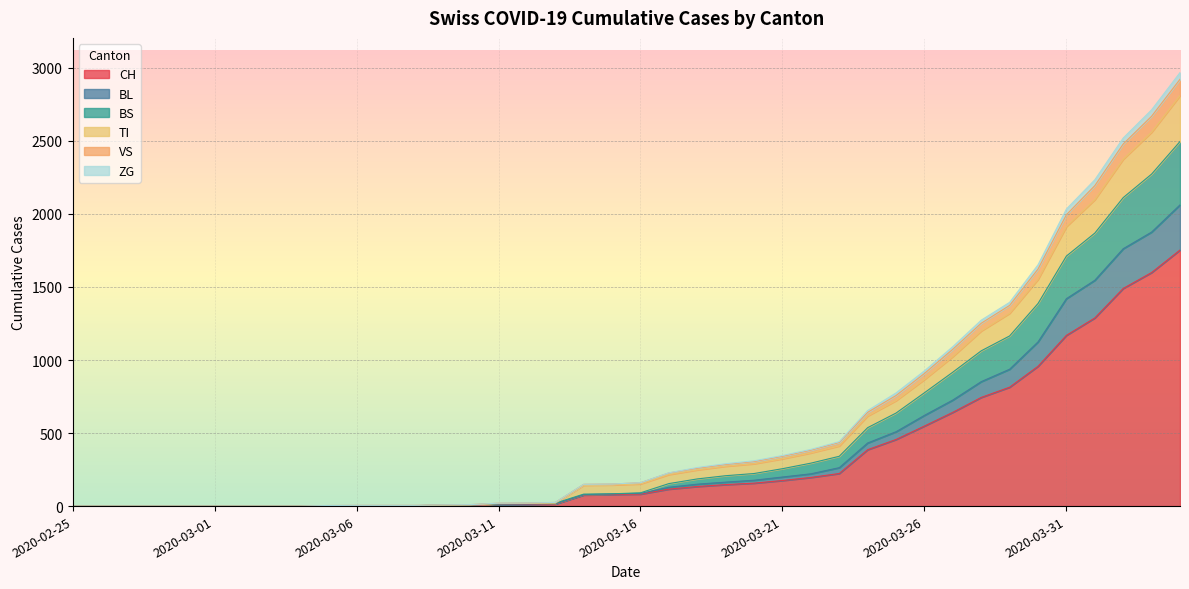

What is the label of the 1st point from the right?

2020-04-04